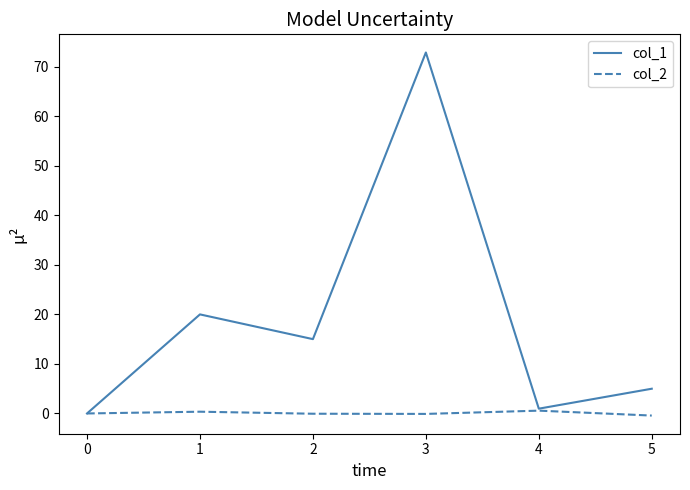

At which category is the sum across all series the highest?

3